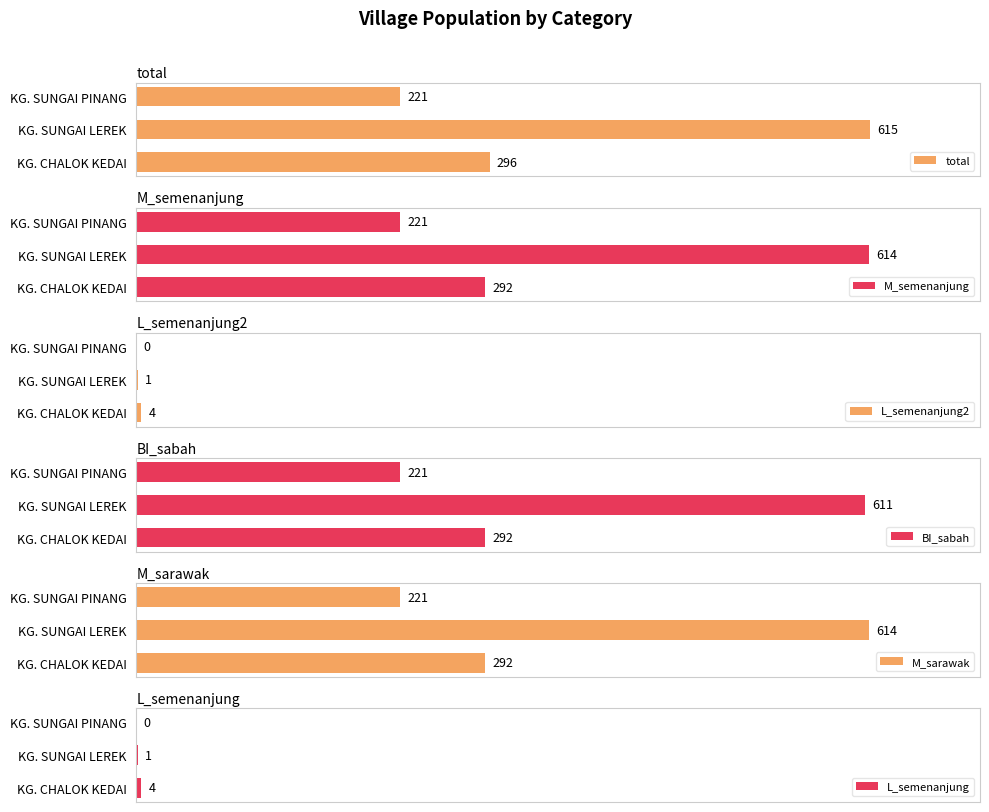

List the series in order of their peak value, highest first.

total, M_semenanjung, M_sarawak, BI_sabah, L_semenanjung2, L_semenanjung